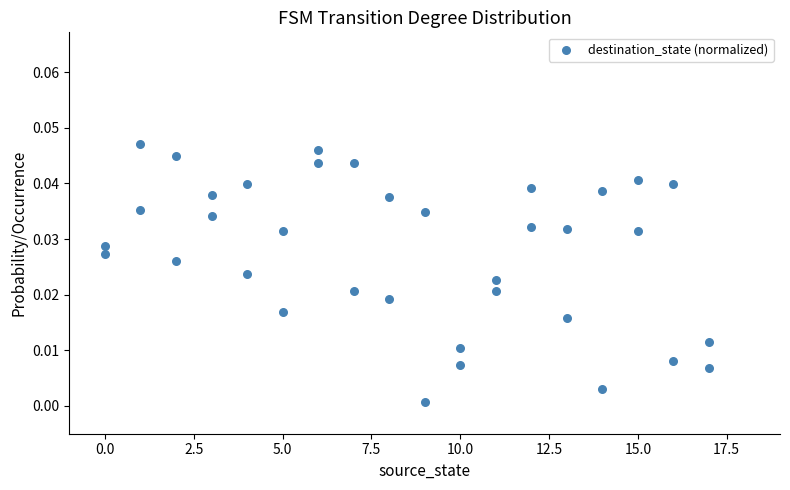

What is the range of X values (max minus min)?

17.0